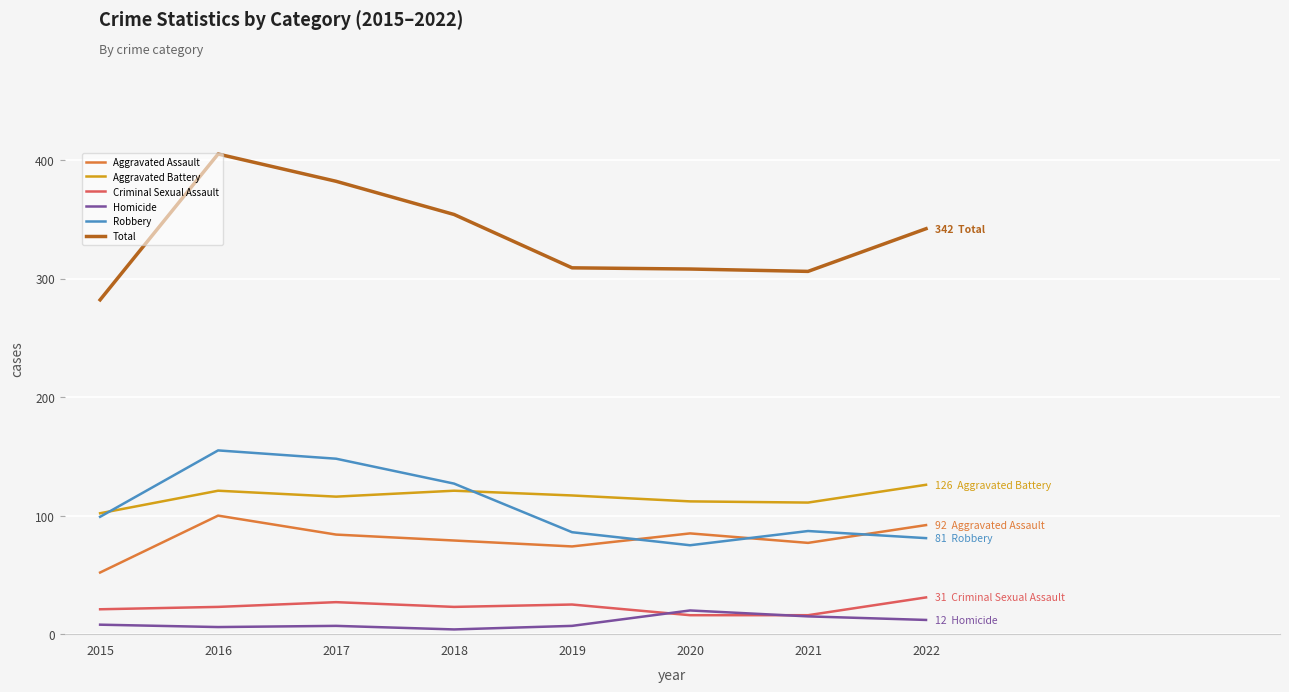

Which series changed the most between 2017 and 2018?

Total